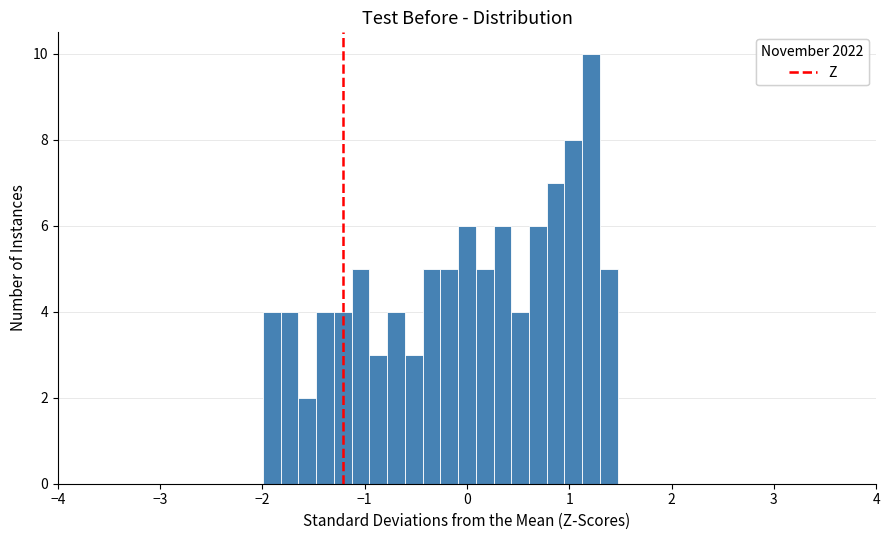

Around what value on the x-axis is the tallest bar? Give the approximate position of its centre, as read against the axis.

1.2